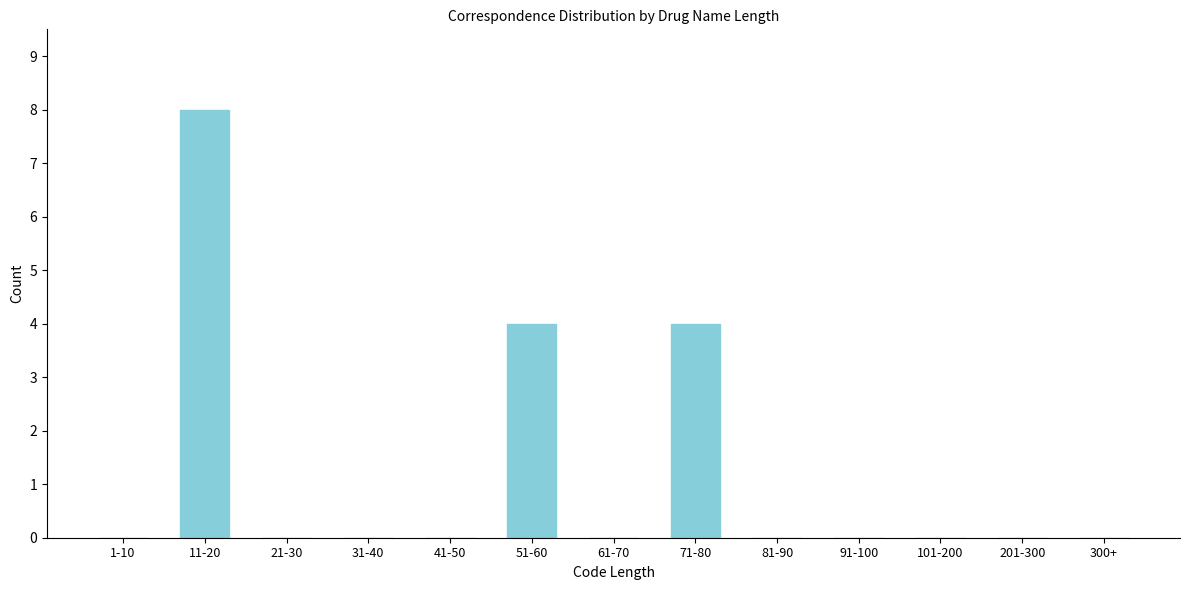

Reading left to right, extract all data points from this chart.

1-10=0	11-20=8	21-30=0	31-40=0	41-50=0	51-60=4	61-70=0	71-80=4	81-90=0	91-100=0	101-200=0	201-300=0	300+=0